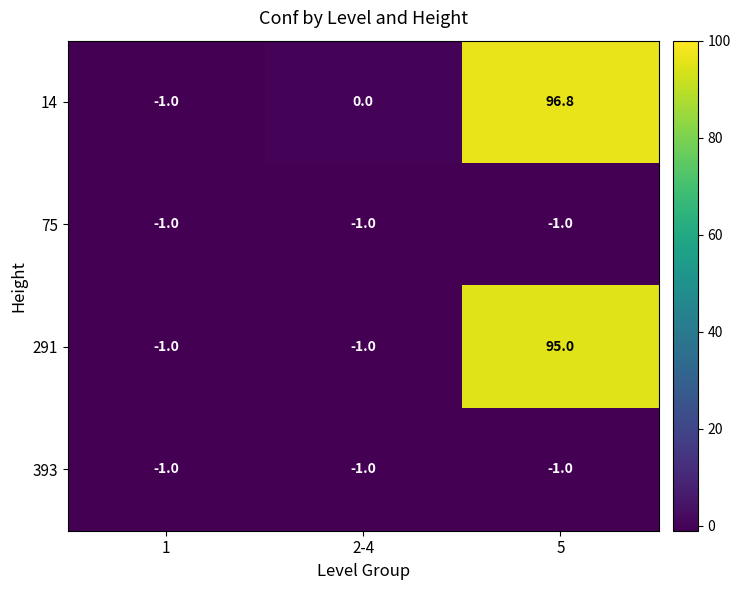

Reading left to right, transcribe all the data shown in this chart.

14: -1.0	0.0	96.8
75: -1.0	-1.0	-1.0
291: -1.0	-1.0	95.0
393: -1.0	-1.0	-1.0